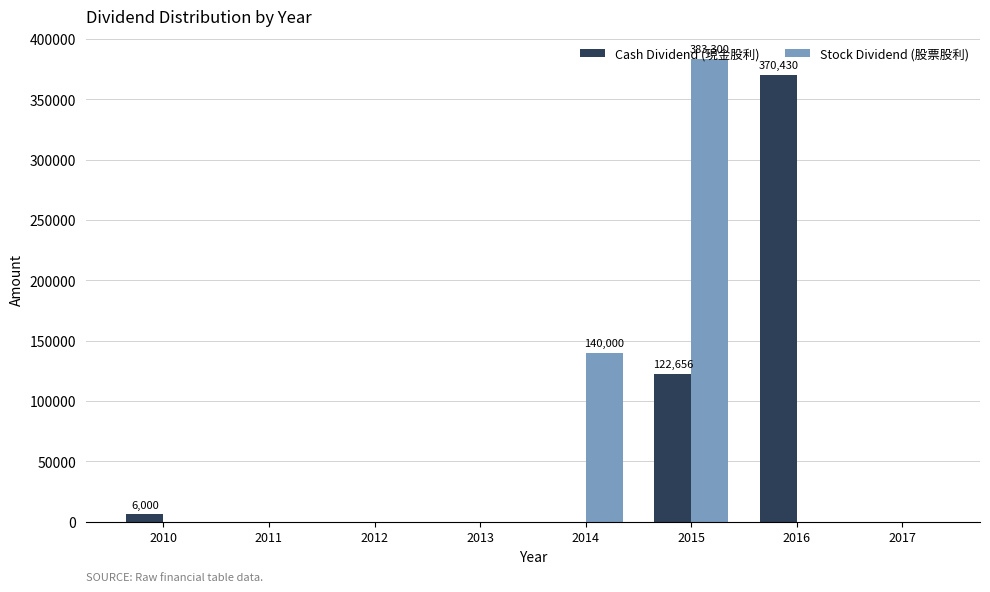

Is it true that Cash Dividend (現金股利) equals 0 at 2012?

True